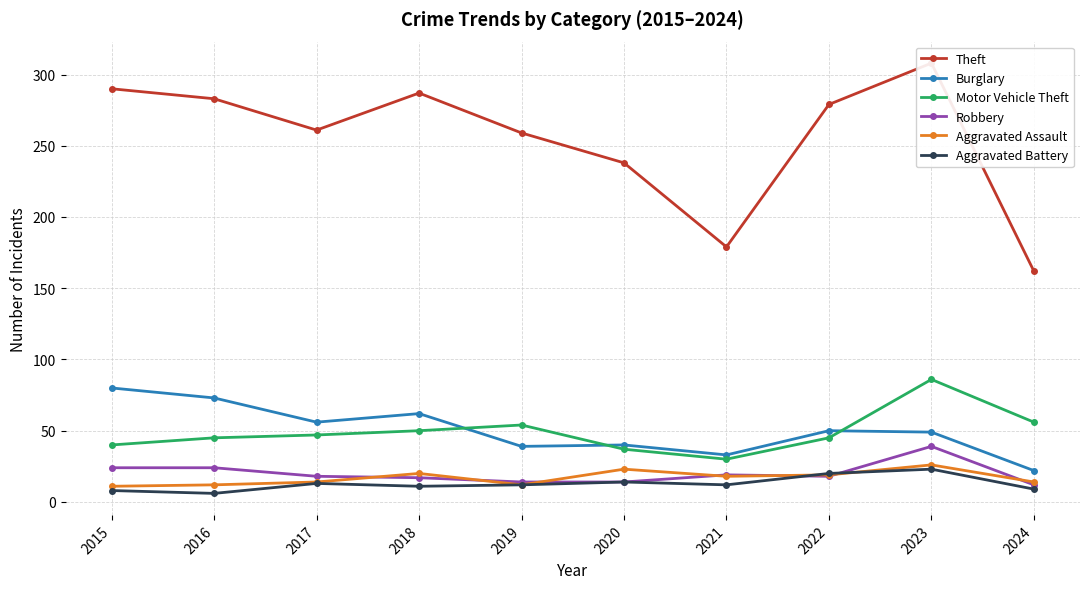

In Theft, how many points are lower than both neighbors (excluding endpoints)?

2